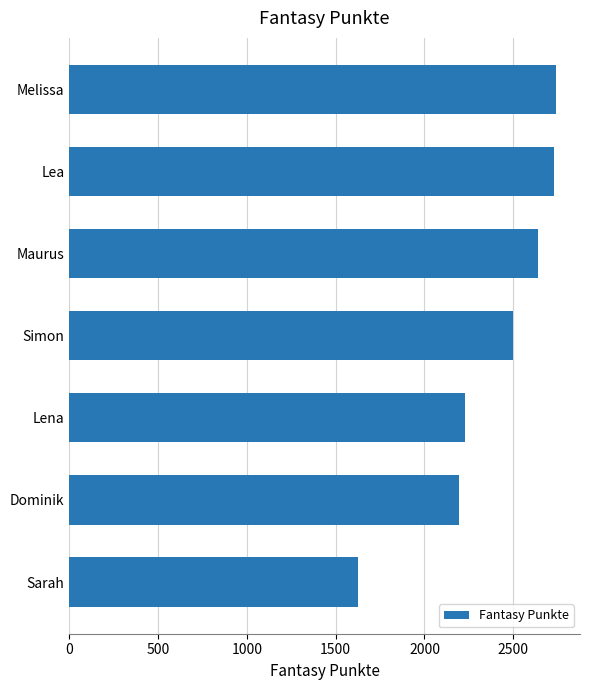

Are the bars horizontal?

Yes